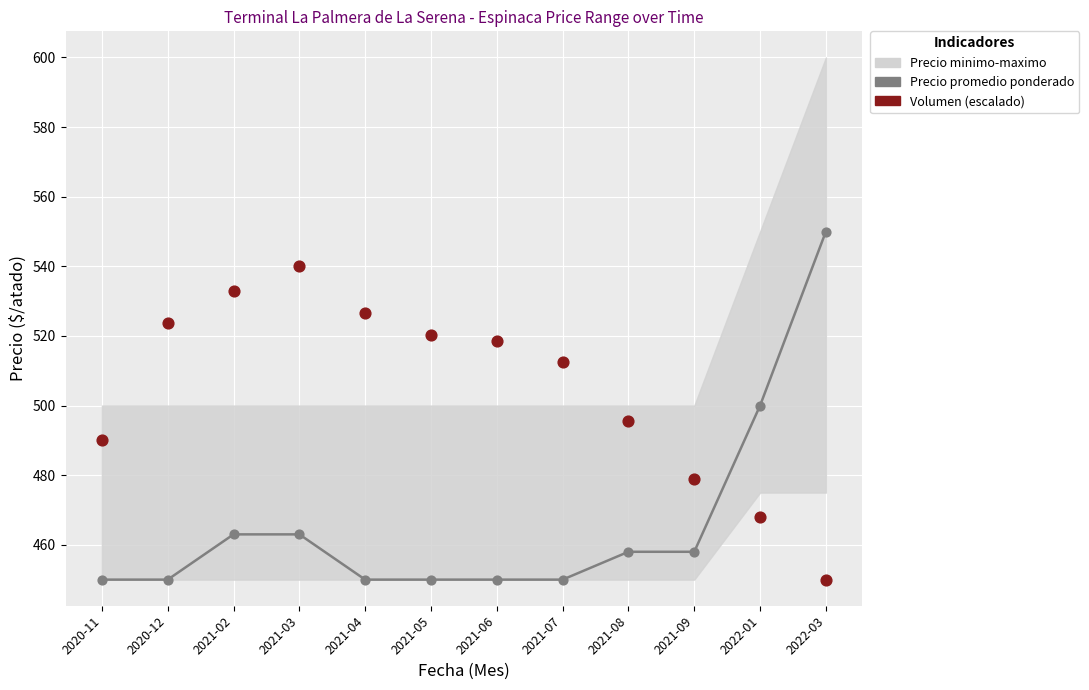

Which series has the largest Y range (max minus min)?

Precio promedio ponderado